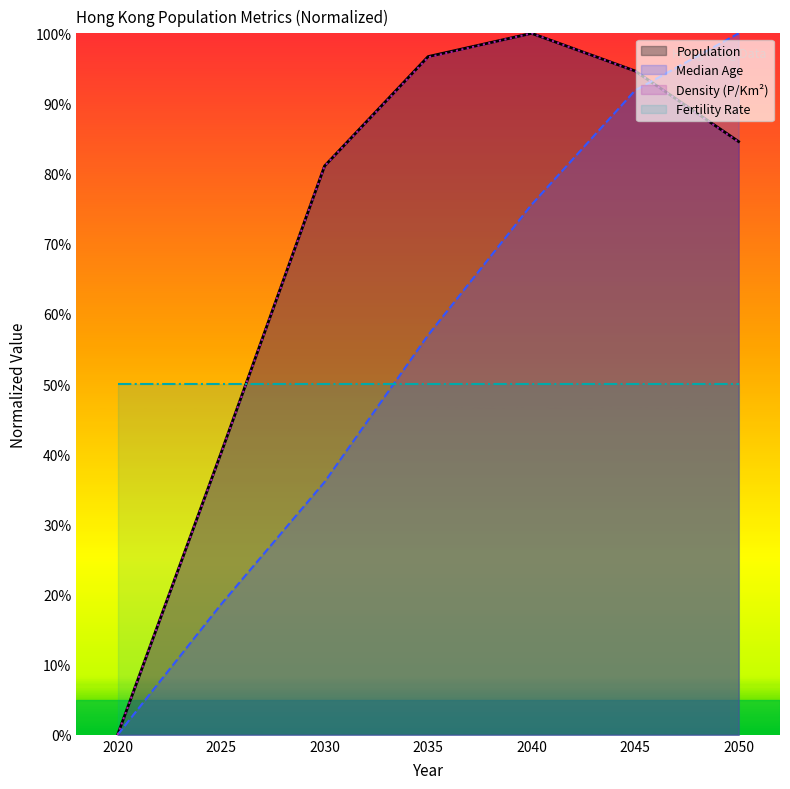

After their last crossing, which series has the higher values: Median Age or Fertility Rate?

Median Age